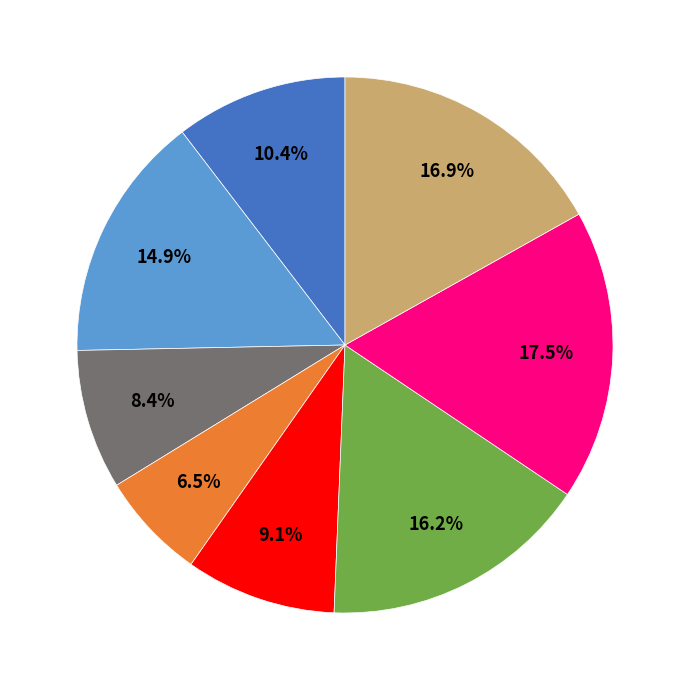

Is there any slice that represents more than half of the pie?

No